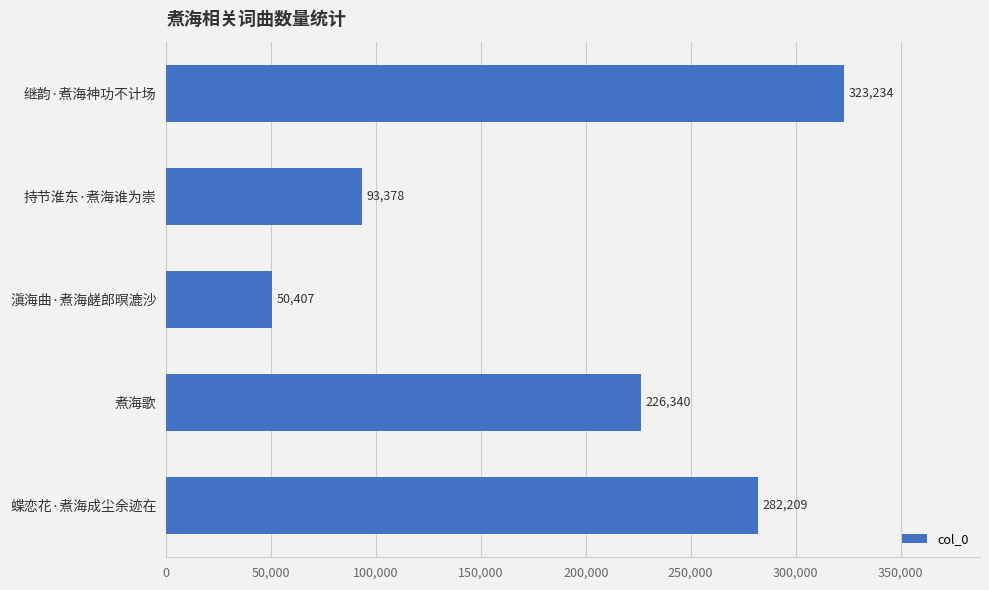

The chart shows a value of 37880 at 持节淮东·煮海谁为崇. True or false?

False